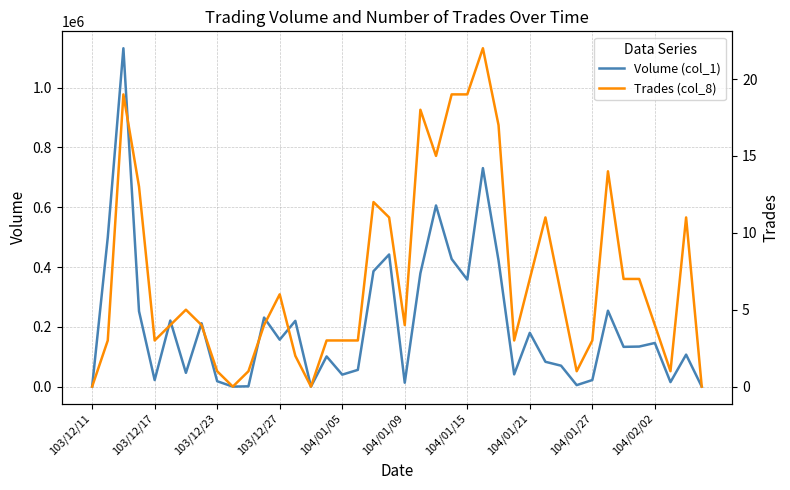

What is the spread (max minus min) of values at 34?

132993